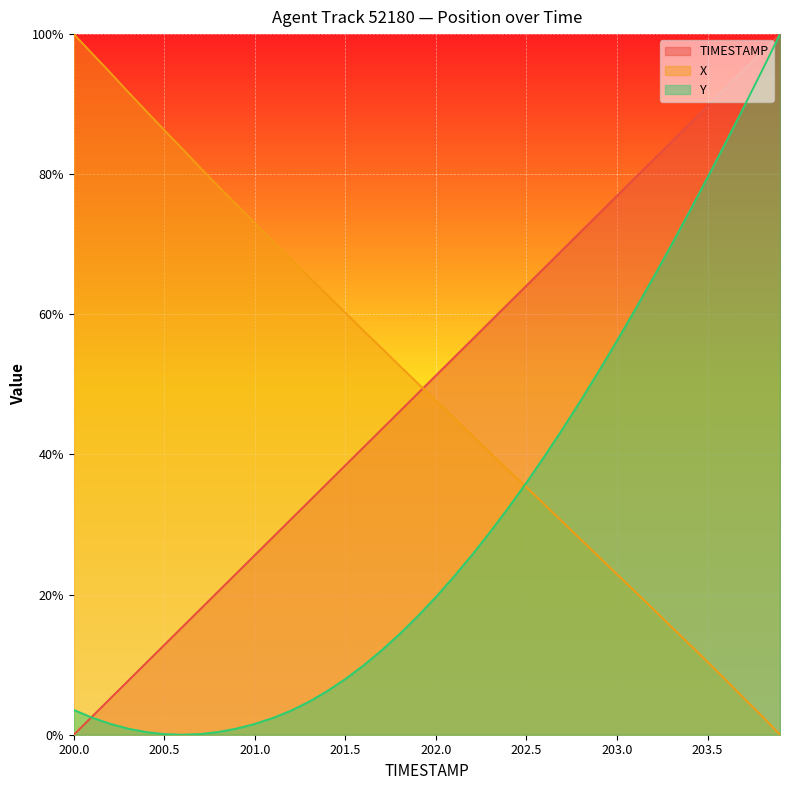

The TIMESTAMP series shows 3.0 at 200.2. True or false?

False